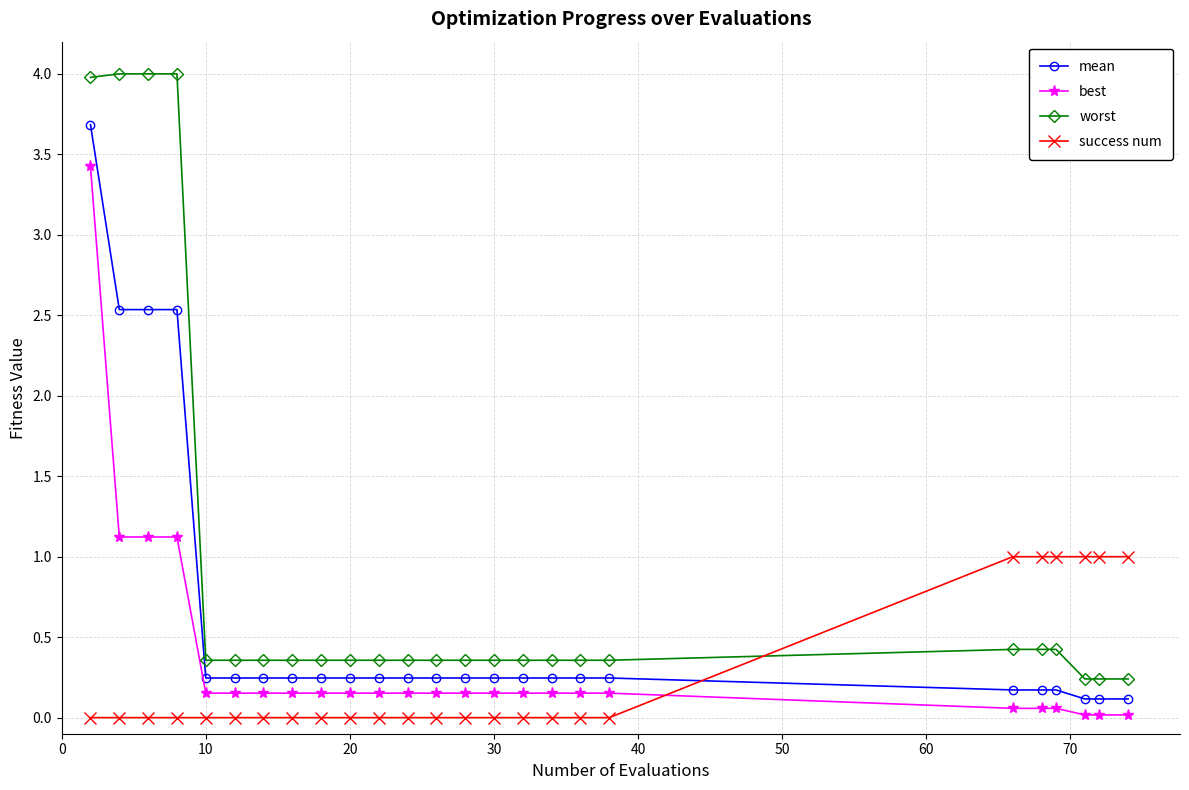

What is the maximum value shown in the chart?

4.0